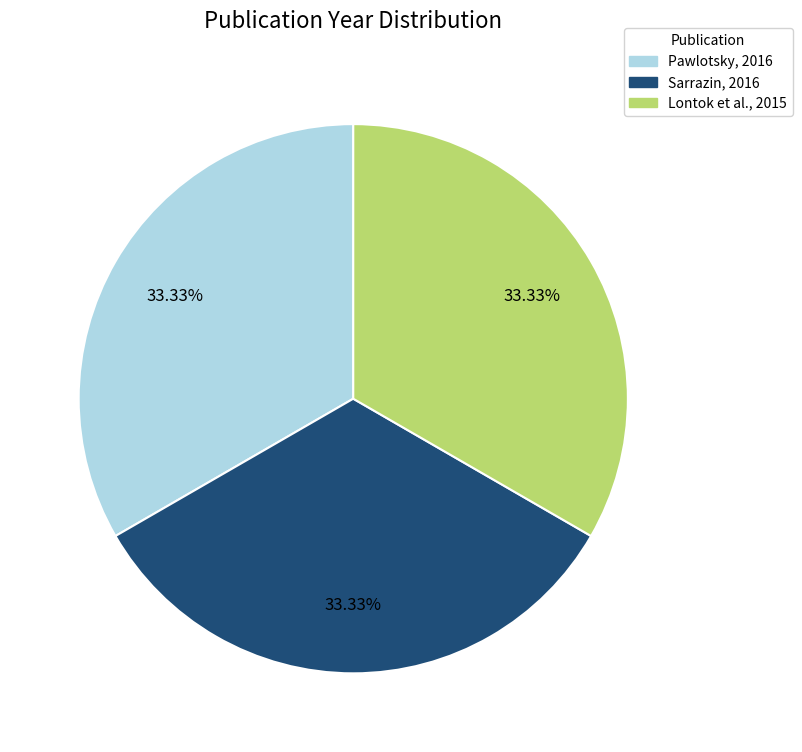

Does any single category account for the majority?

No